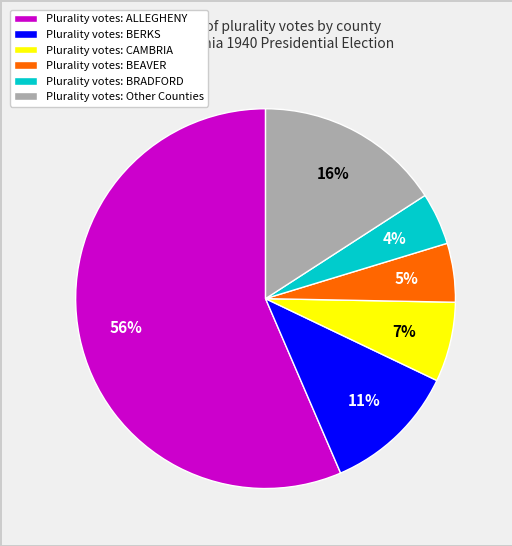

To the nearest percent, what is the average slice percentage?

17%